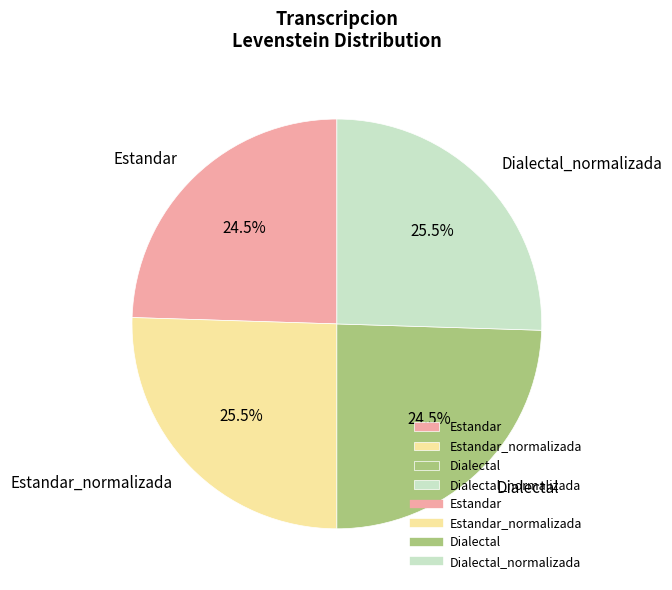

The Dialectal slice represents 18% of the pie. True or false?

False